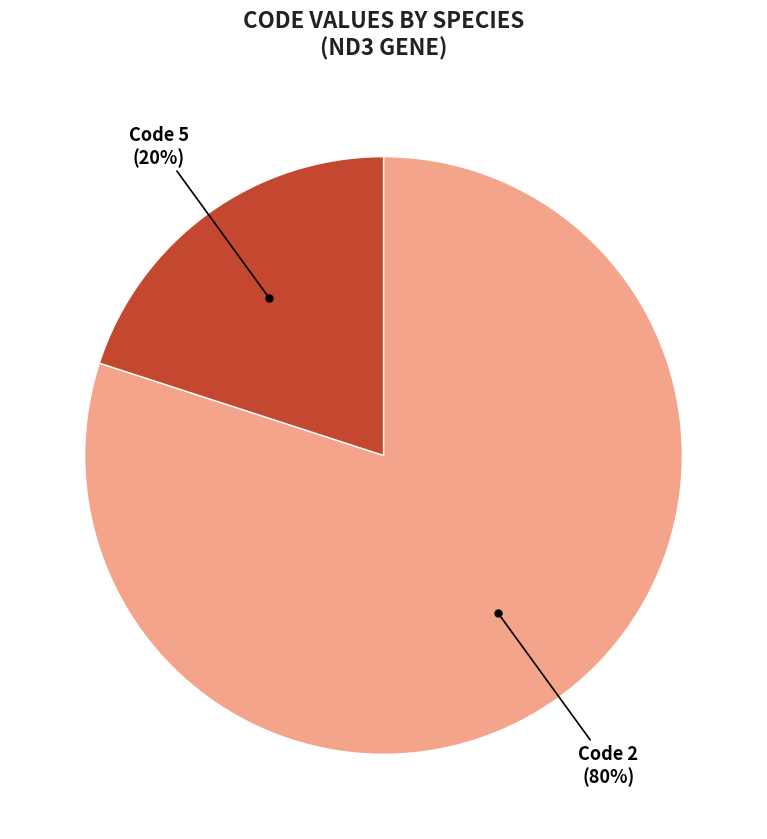

How many slices are in this pie chart?

2